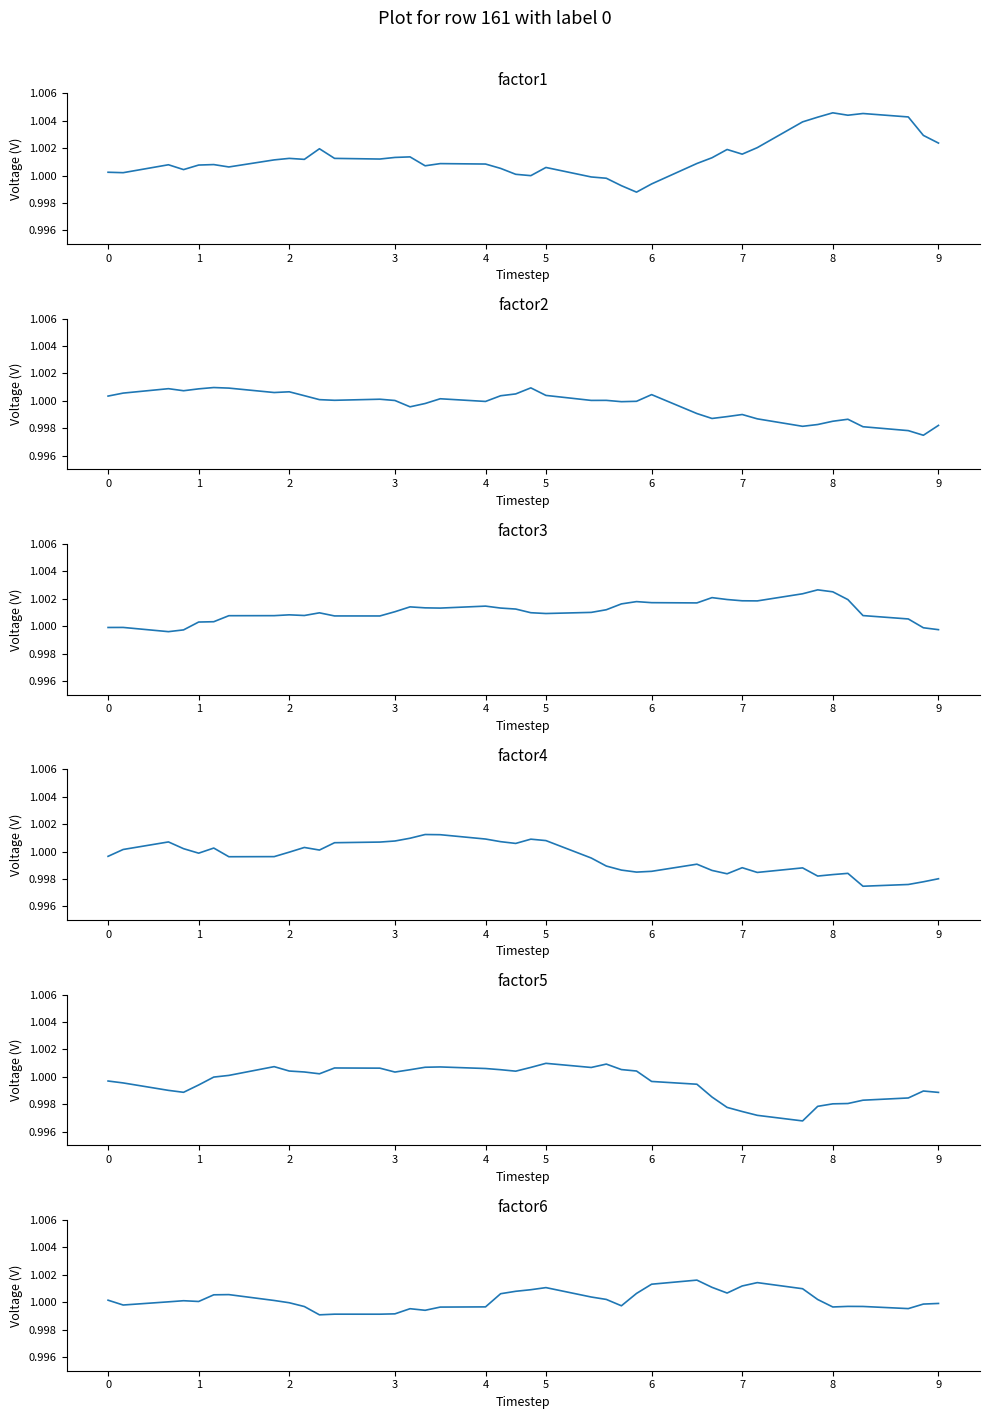

At which category is the sum across all series the highest?

5